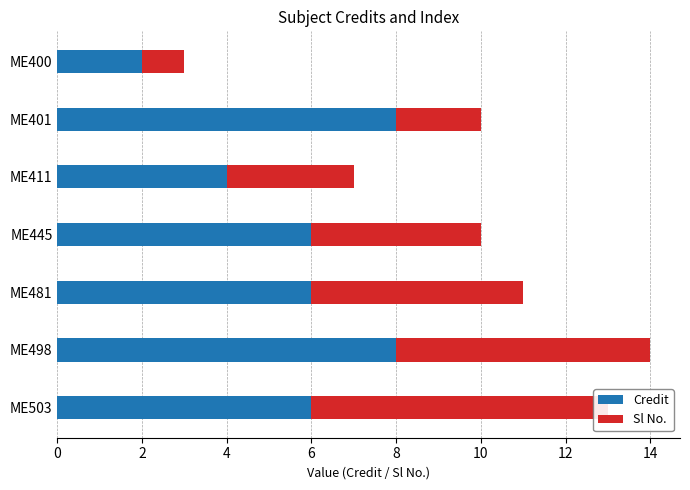

Rank the series by their average value, from highest to lowest.

Credit, Sl No.